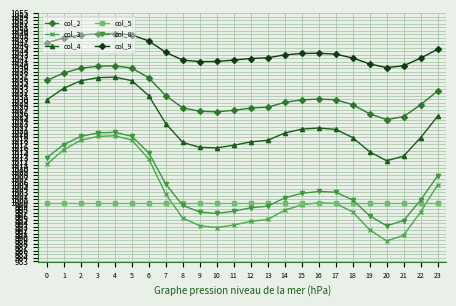

The value of col_5 at 9 is 1000.0. True or false?

True